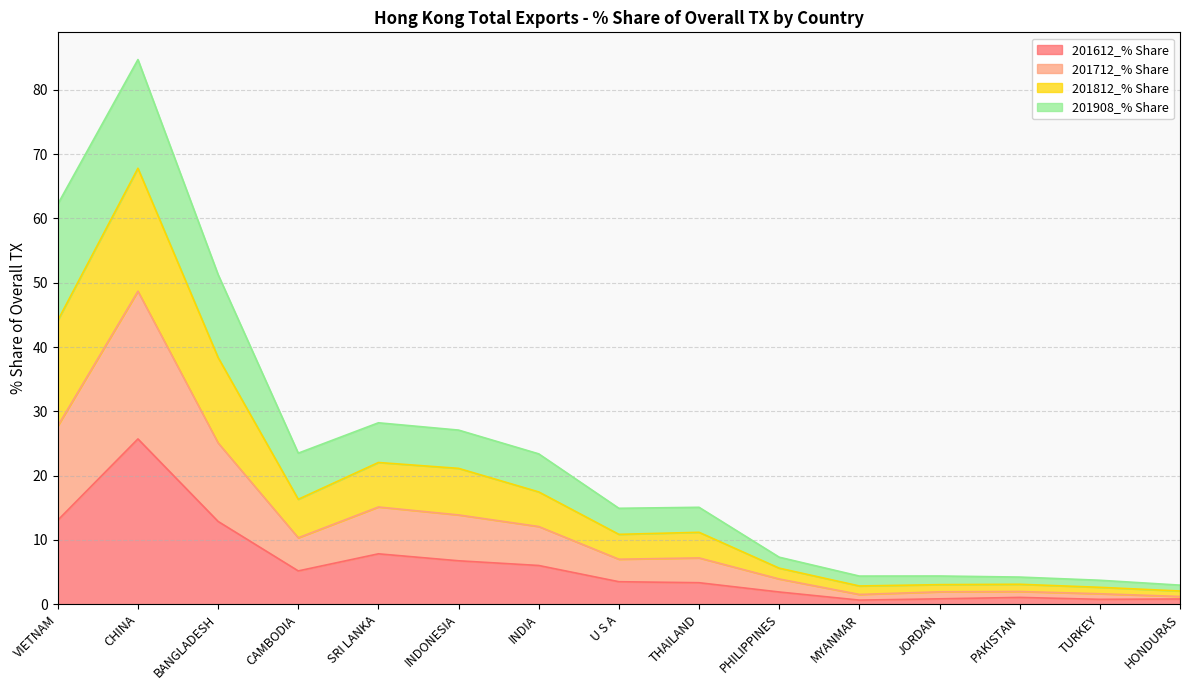

Does the chart display data point markers on the line(s)?

No